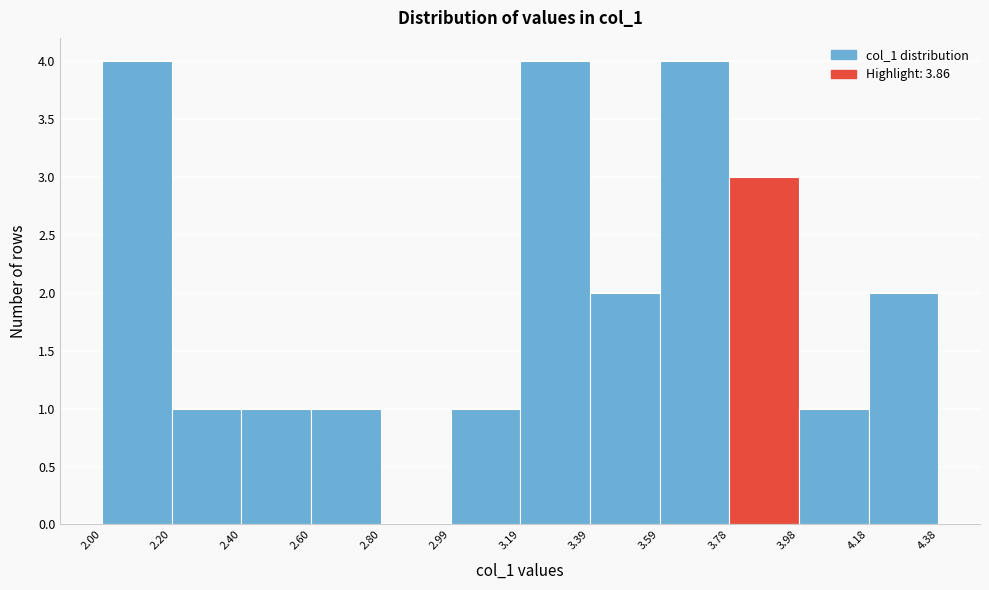

Reading left to right, transcribe this chart: for each bar, give the range it covers on the x-axis and its height. The values are not printed on the chart, so give them approximately, as read against the axis.

2.00 to 2.20: 4
2.20 to 2.40: 1
2.40 to 2.60: 1
2.60 to 2.80: 1
2.80 to 2.99: 0
2.99 to 3.19: 1
3.19 to 3.39: 4
3.39 to 3.59: 2
3.59 to 3.78: 4
3.78 to 3.98: 3
3.98 to 4.18: 1
4.18 to 4.38: 2